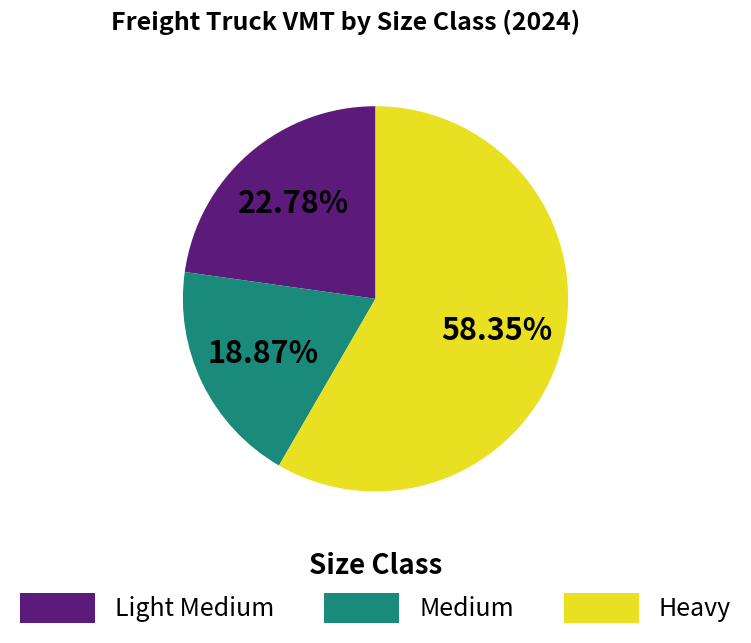

Is it true that Heavy is 58% of the pie?

True